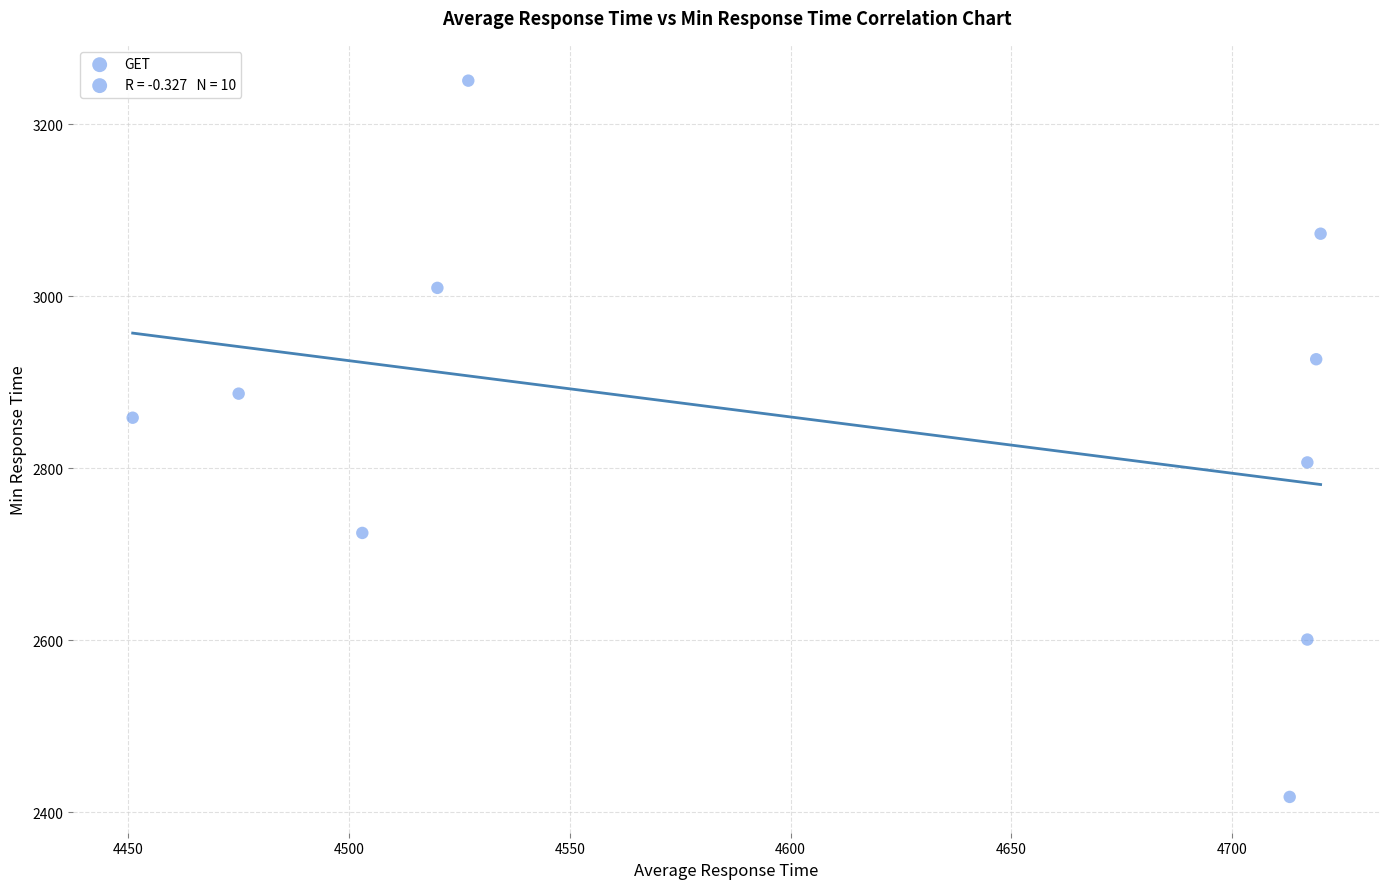

What is the average X value?

4606